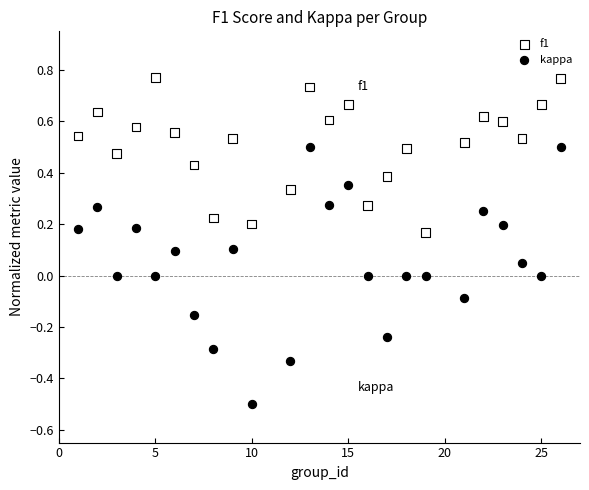

Which series contains the lowest Y value?

kappa